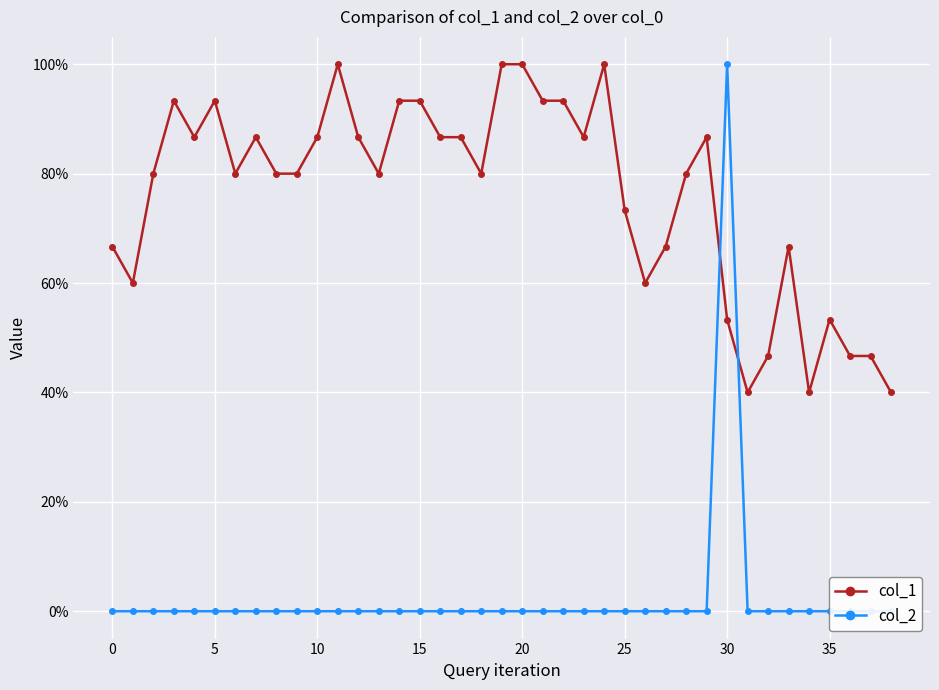

How many times do col_2 and col_1 cross each other?

2